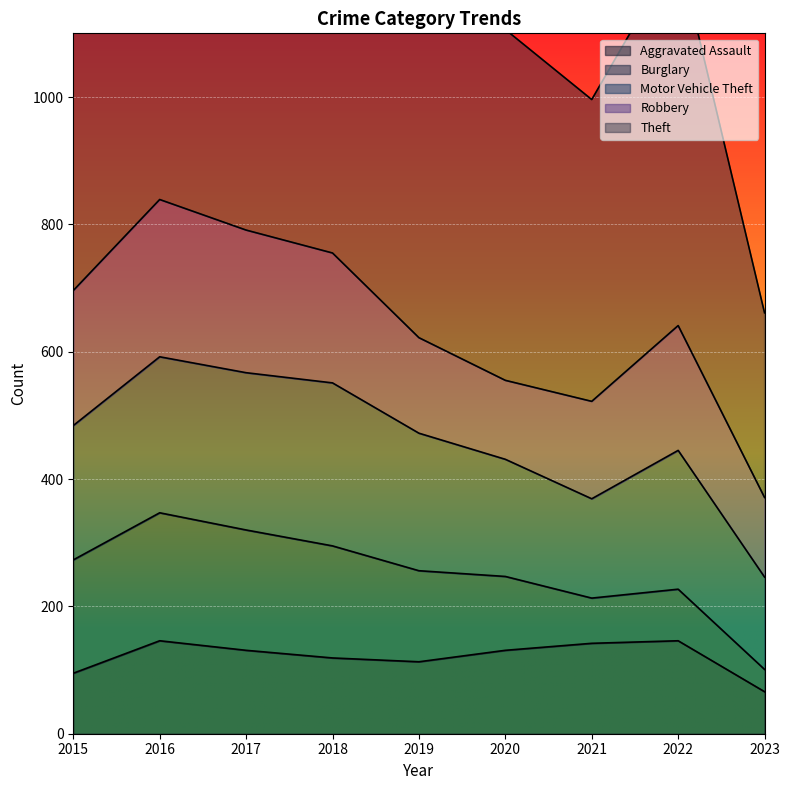

At how many categories does at least one series exceed 497?

7